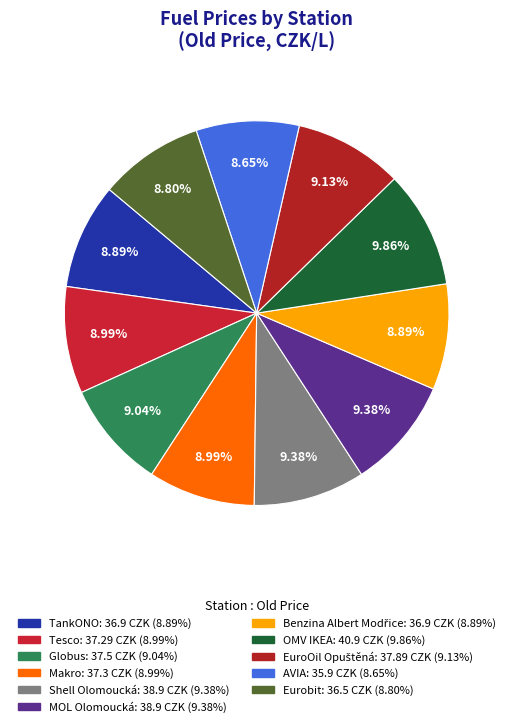

Does any single category account for the majority?

No